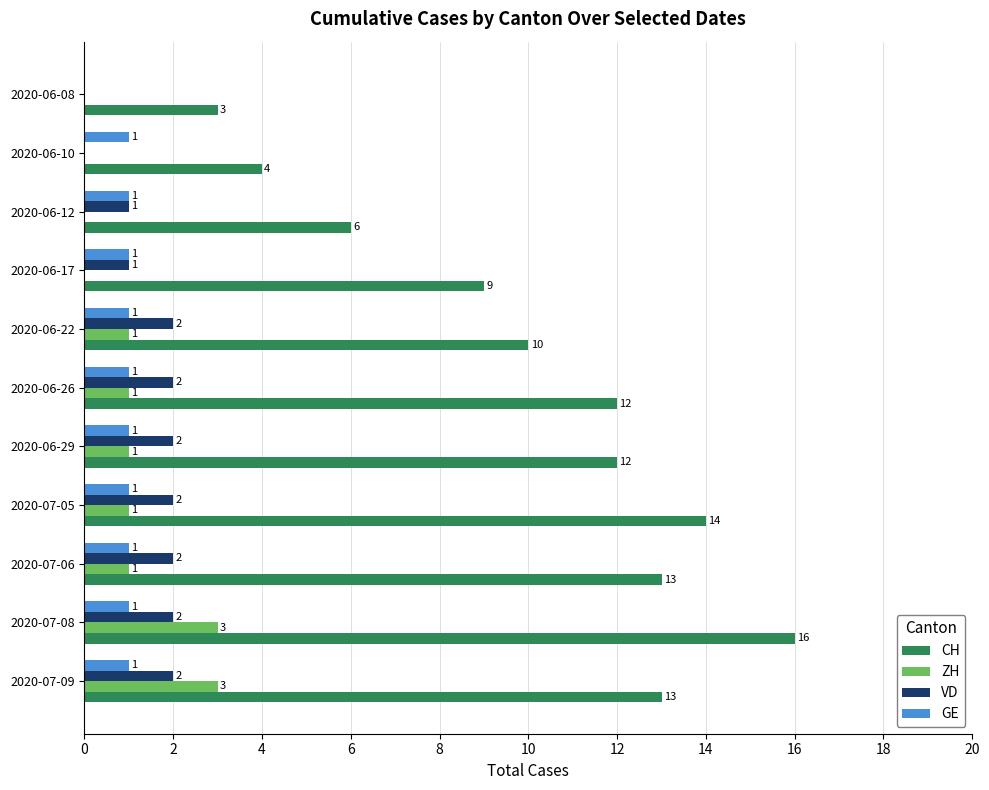

Where is CH nearest to the value 9?

2020-06-17